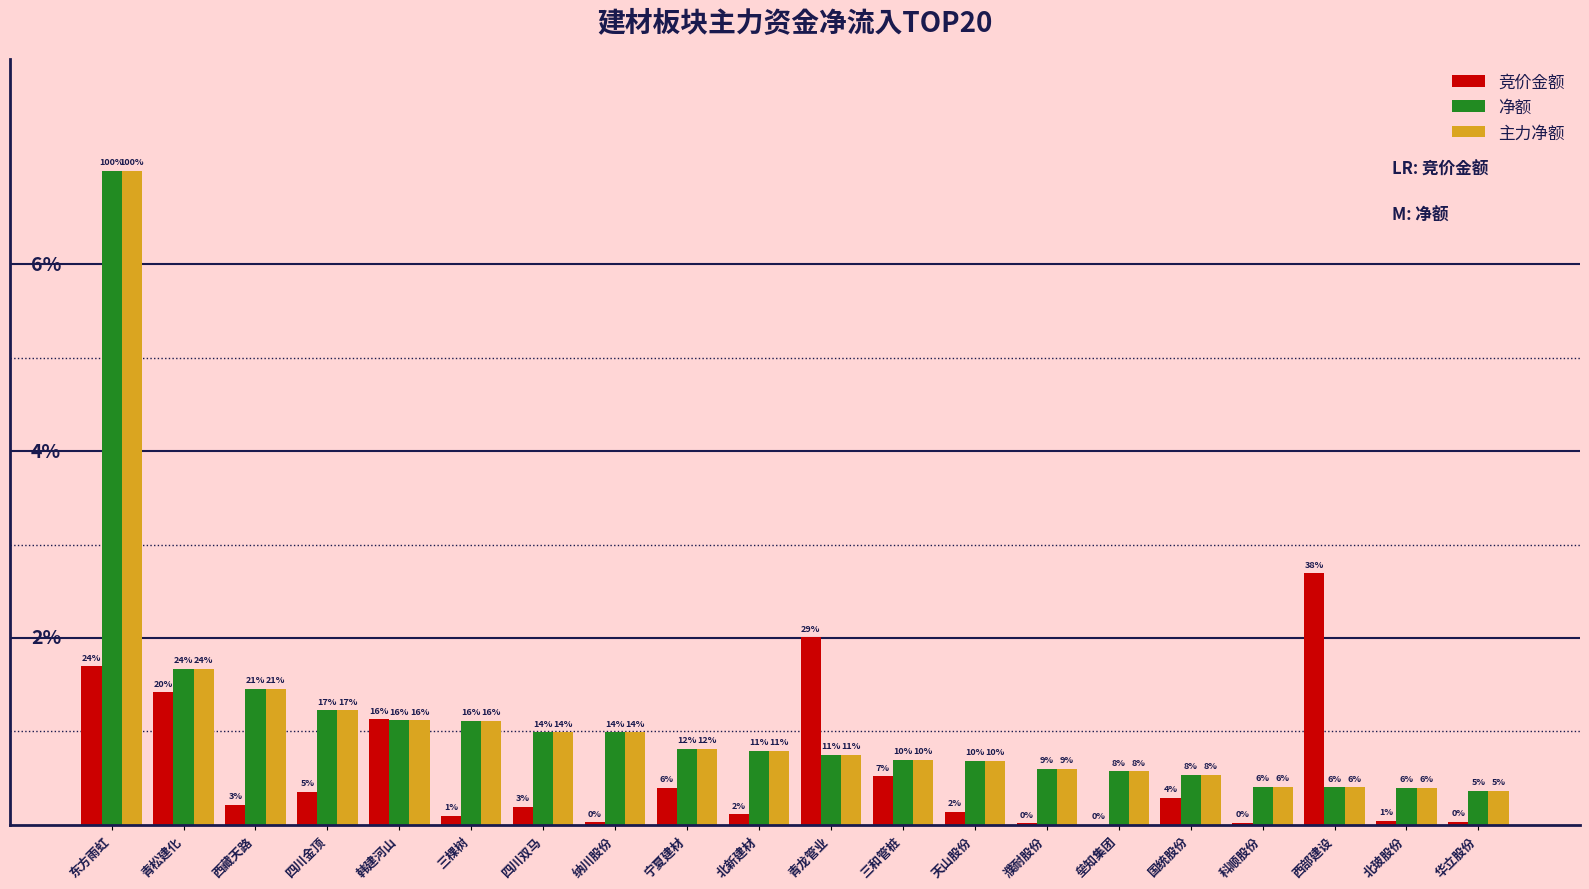

What is the highest value of the 净额 series?

7.0